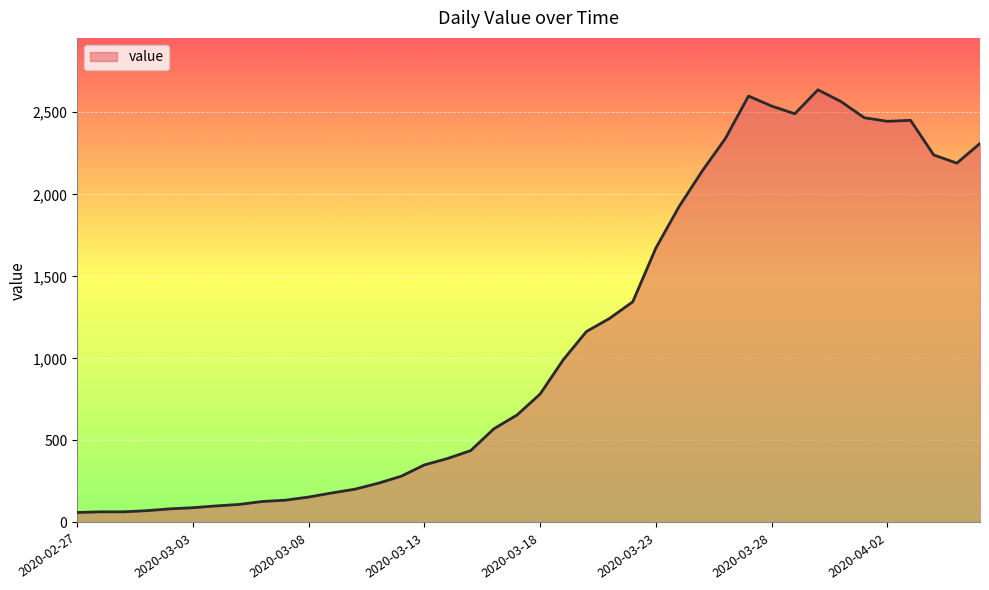

What is the minimum value shown in the chart?

61